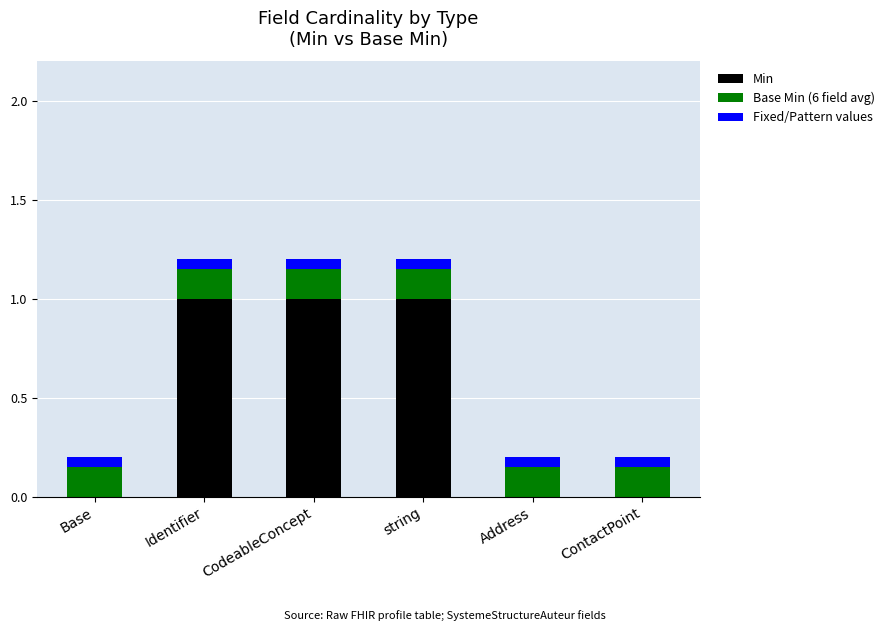

Count the number of data series in this chart.

3